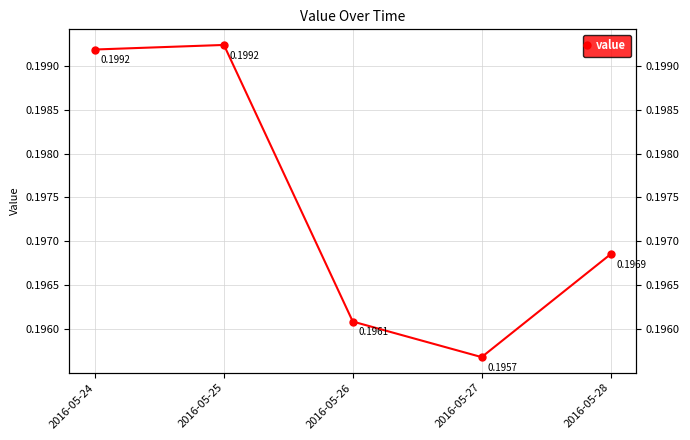

What is the minimum value shown in the chart?

0.2